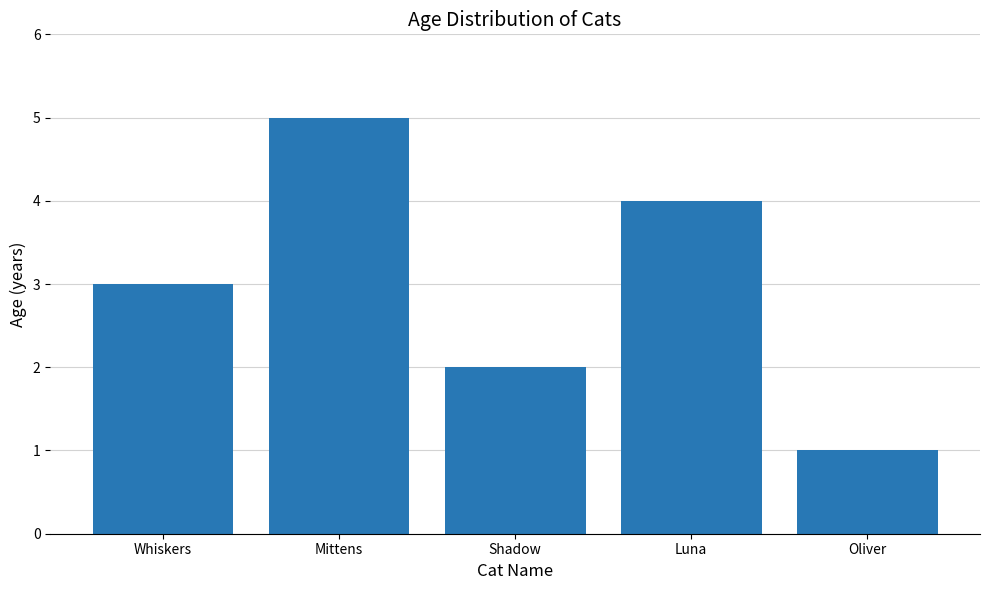

List the labels in order of value, smallest first.

Oliver, Shadow, Whiskers, Luna, Mittens